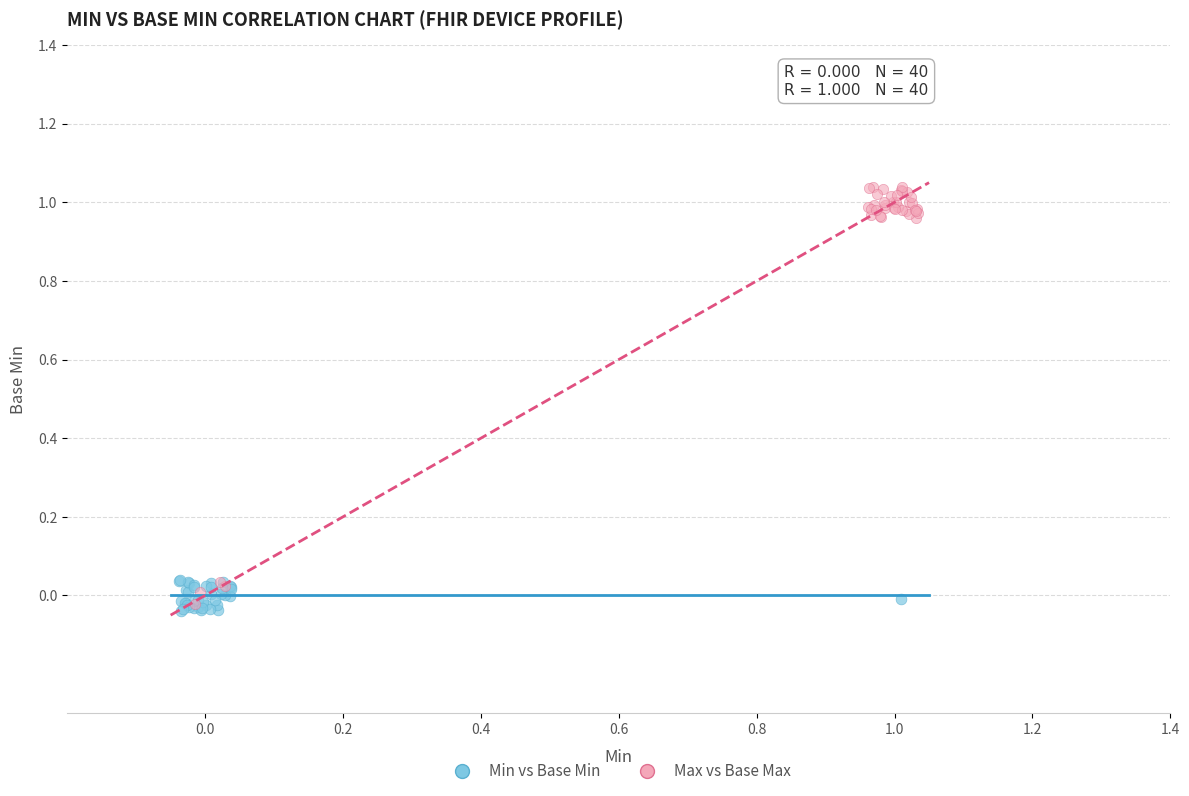

Which series contains the lowest Y value?

Min vs Base Min